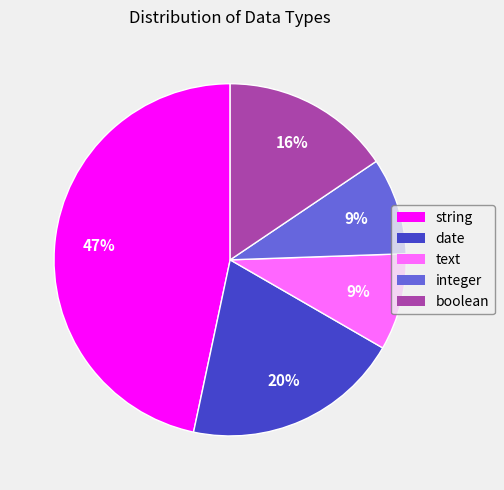

How many segments does this pie chart have?

5